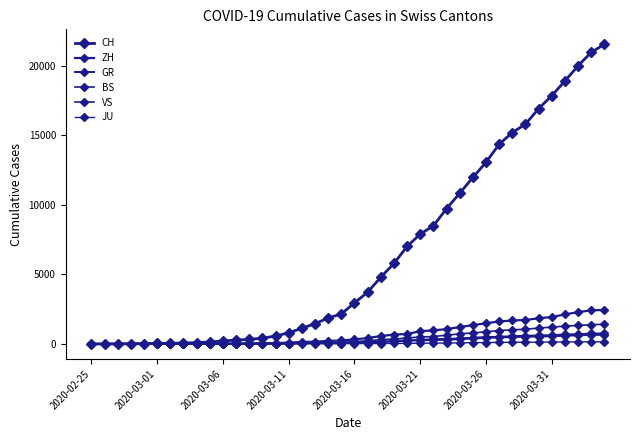

Is this an area chart (filled region under the line)?

No